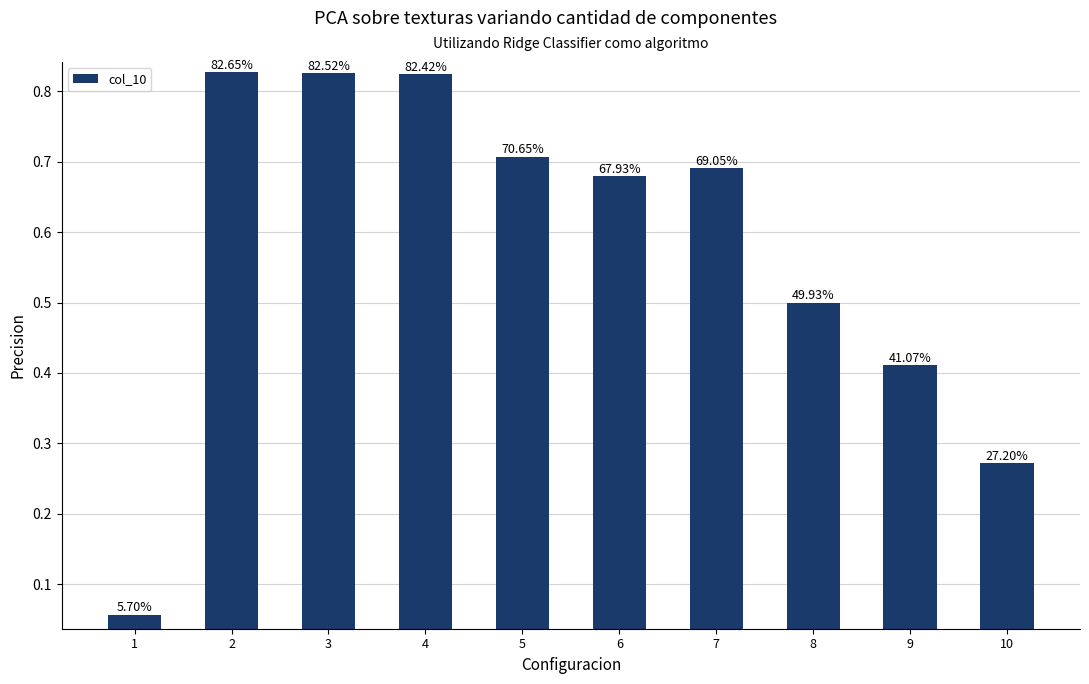

What is the difference between the second highest and second lowest values?

0.6